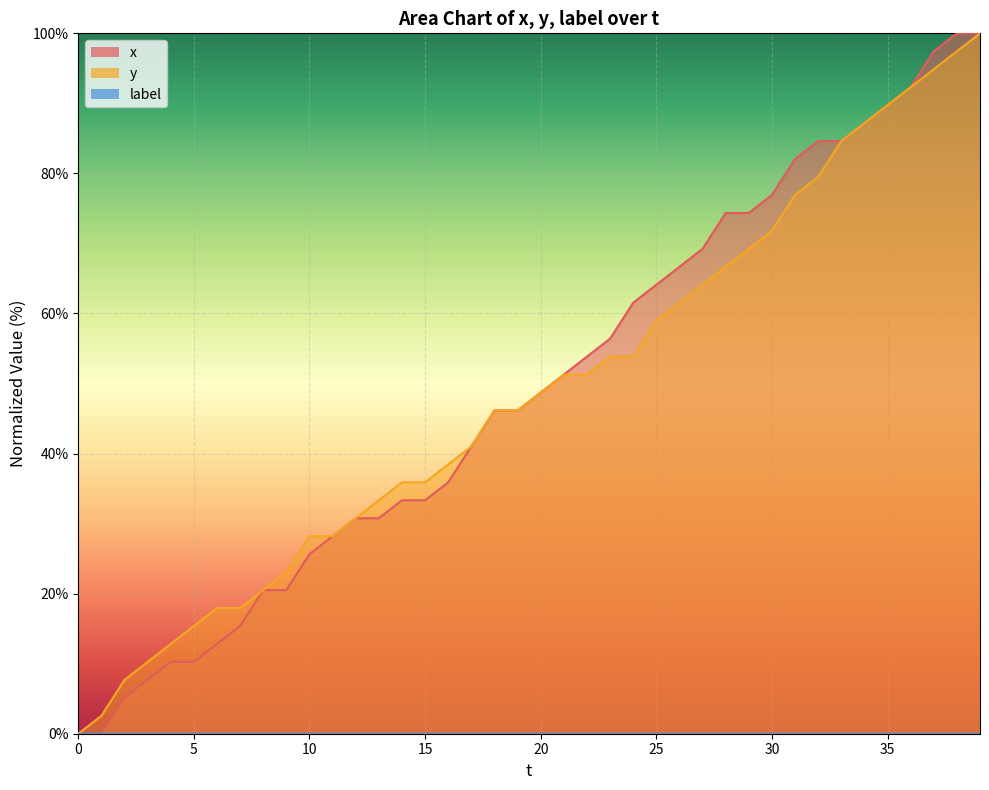

Reading left to right, list all the values displayed in this chart.

x: 0.0	0.0	5.1	7.7	10.3	10.3	12.8	15.4	20.5	20.5	25.6	28.2	30.8	30.8	33.3	33.3	35.9	41.0	46.2	46.2	48.7	51.3	53.8	56.4	61.5	64.1	66.7	69.2	74.4	74.4	76.9	82.1	84.6	84.6	87.2	89.7	92.3	97.4	100.0	100.0
y: 0.0	2.6	7.7	10.3	12.8	15.4	17.9	17.9	20.5	23.1	28.2	28.2	30.8	33.3	35.9	35.9	38.5	41.0	46.2	46.2	48.7	51.3	51.3	53.8	53.8	59.0	61.5	64.1	66.7	69.2	71.8	76.9	79.5	84.6	87.2	89.7	92.3	94.9	97.4	100.0